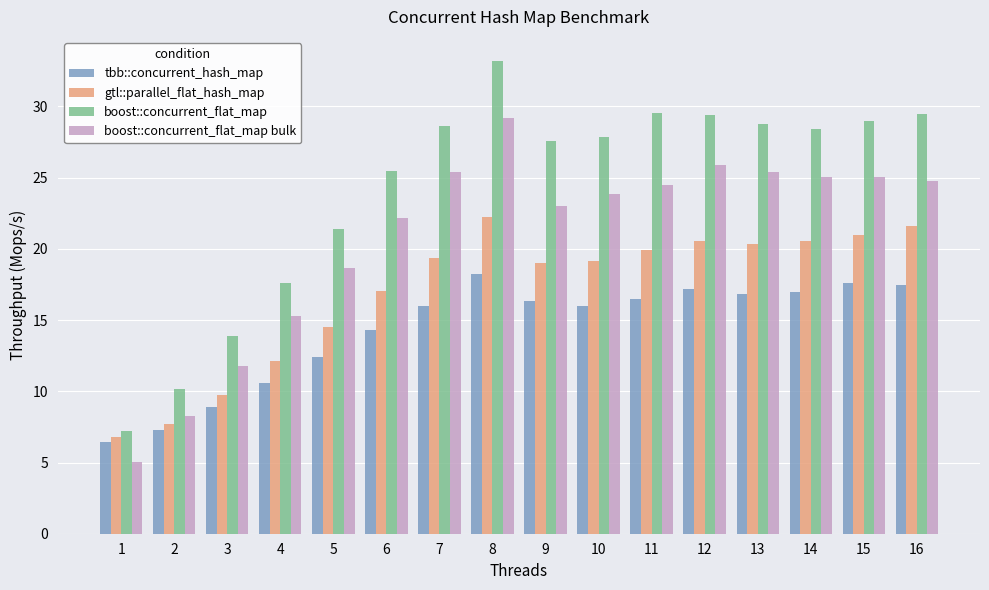

At which label does tbb::concurrent_hash_map reach its minimum?

1